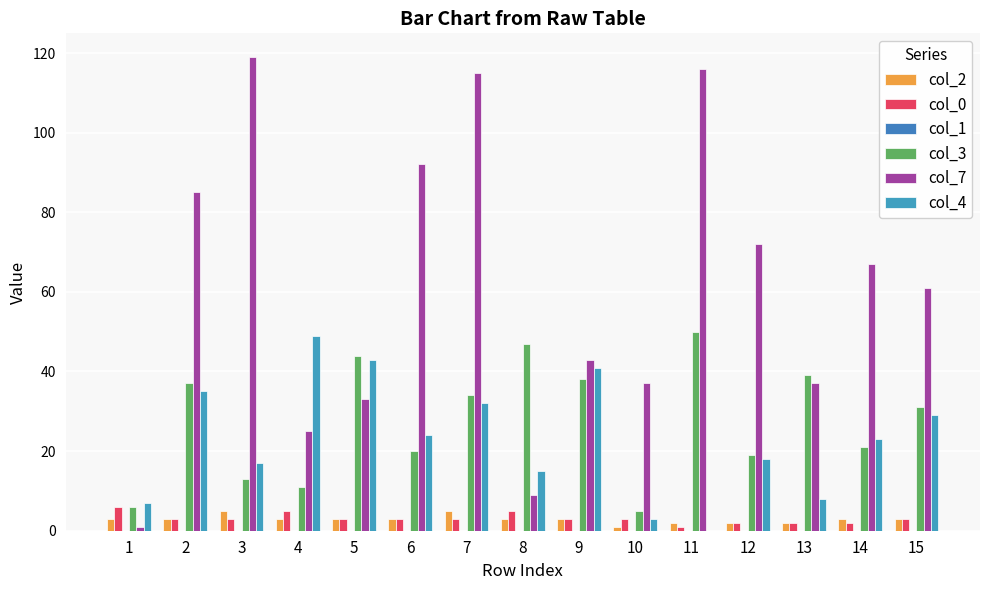

What is the difference between the second highest and minimum values in the col_3 series?

42